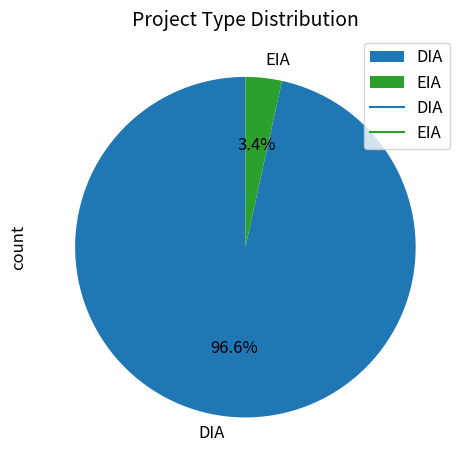

Which slice is the largest?

DIA